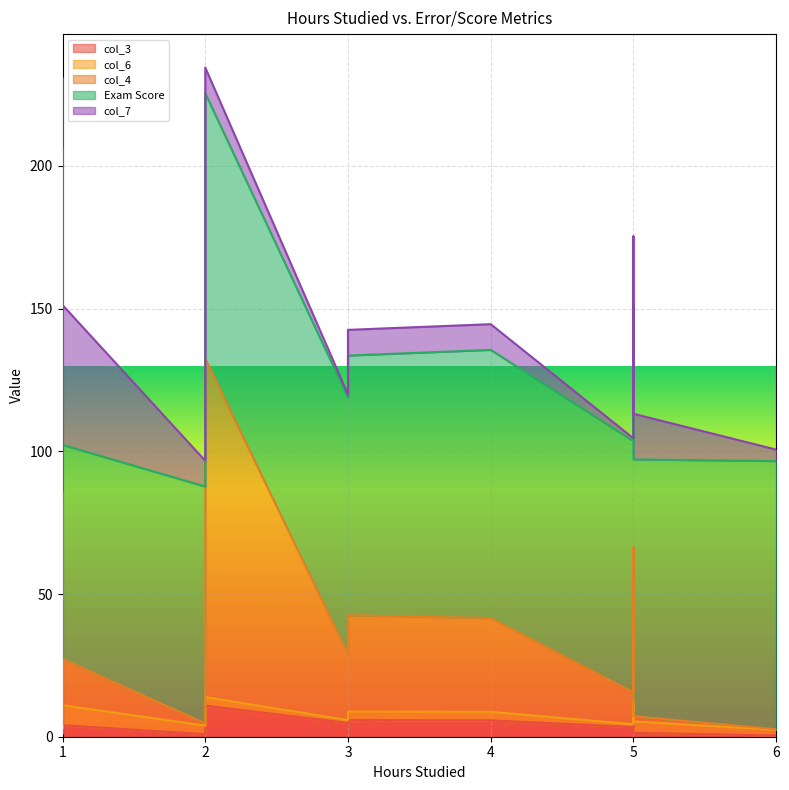

Where is col_6 nearest to the value 4?

5